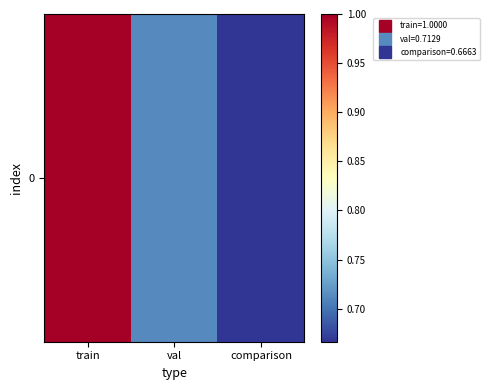

Is it true that the value at comparison is 0.9?

False